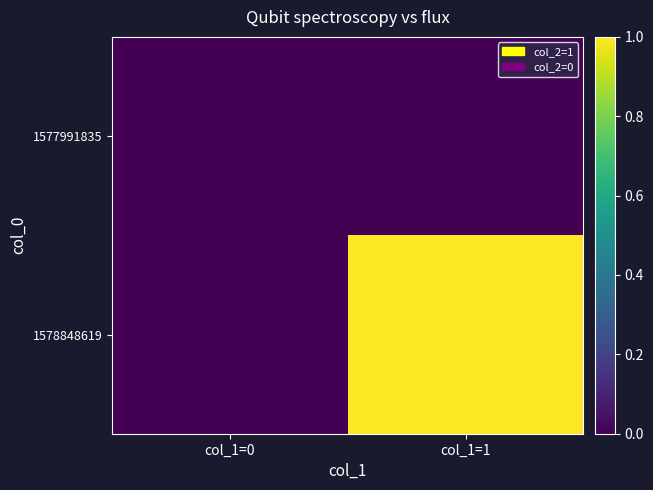

What is the maximum value shown in the chart?

1